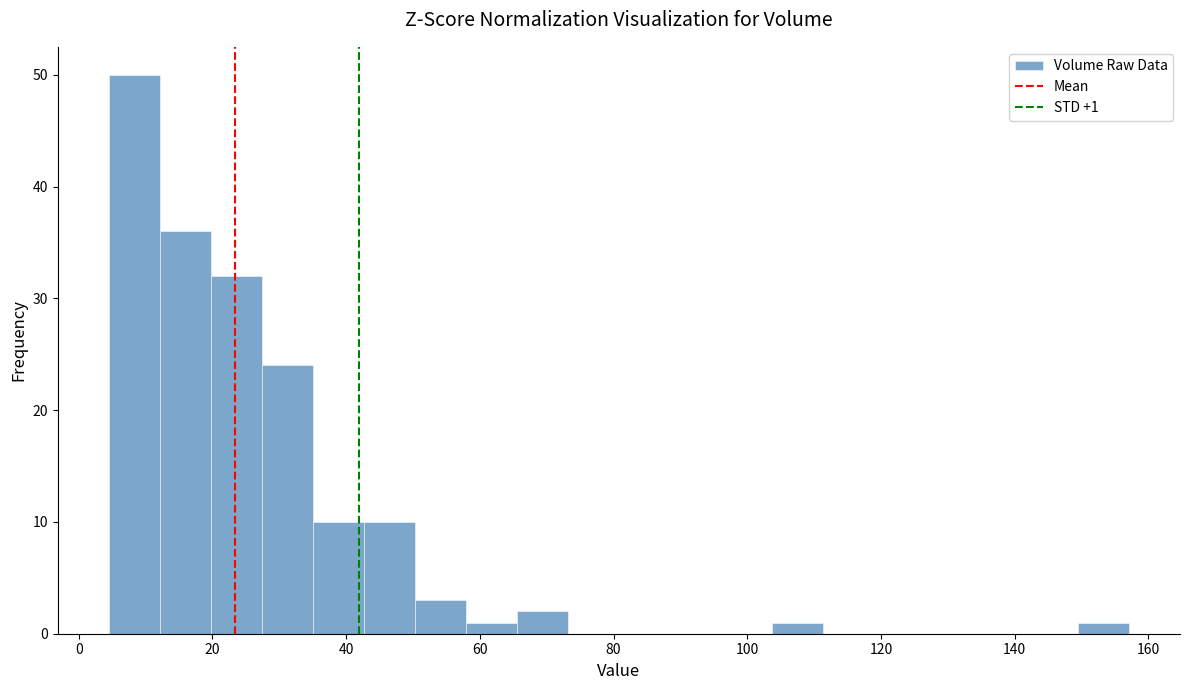

Read against the x-axis, roughly where is the centre of the tallest bar?

8